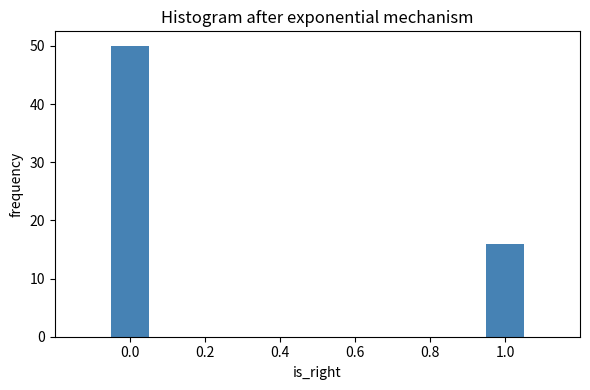

Reading right to left, list all the values displayed in this chart.

1.0=16	0.0=50